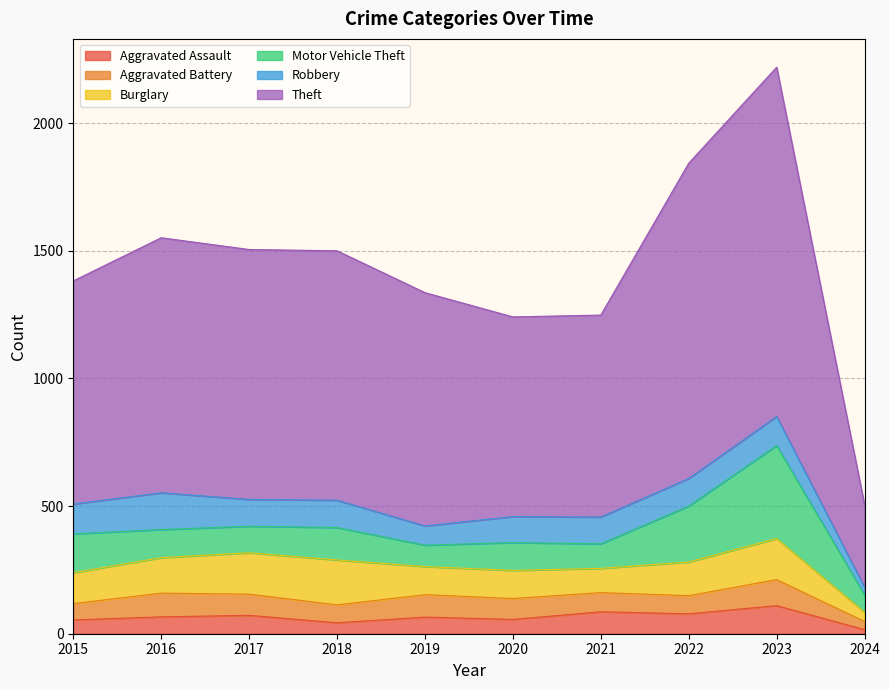

What are all the series names shown in the legend?

Aggravated Assault, Aggravated Battery, Burglary, Motor Vehicle Theft, Robbery, Theft